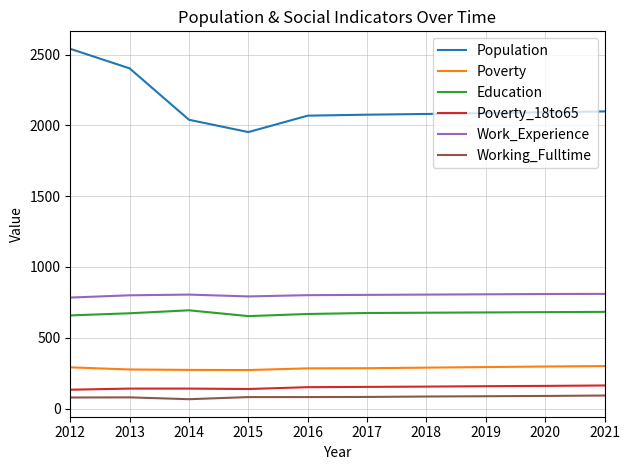

The value of Population at 2019 is 3079. True or false?

False